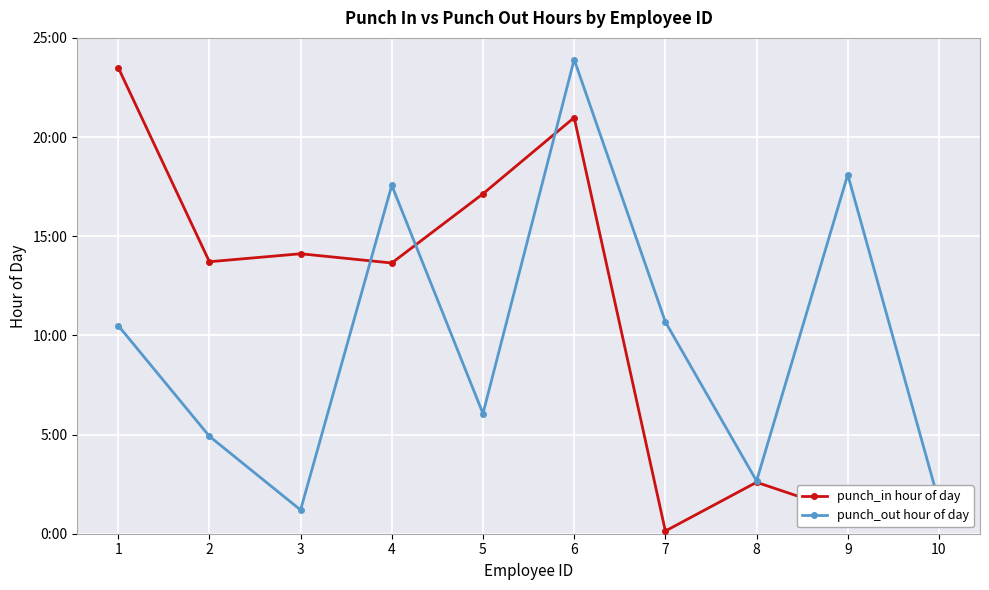

Which category has the lowest value in the punch_out hour of day series?

3